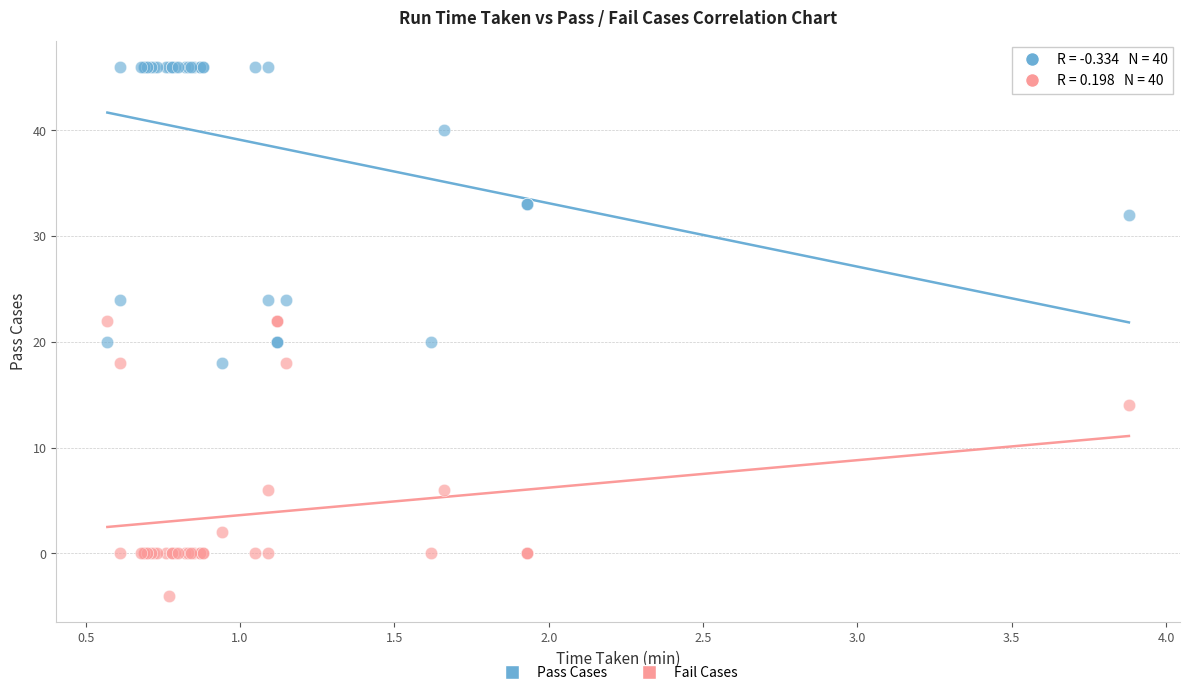

Which series reaches the maximum Y coordinate?

Pass Cases